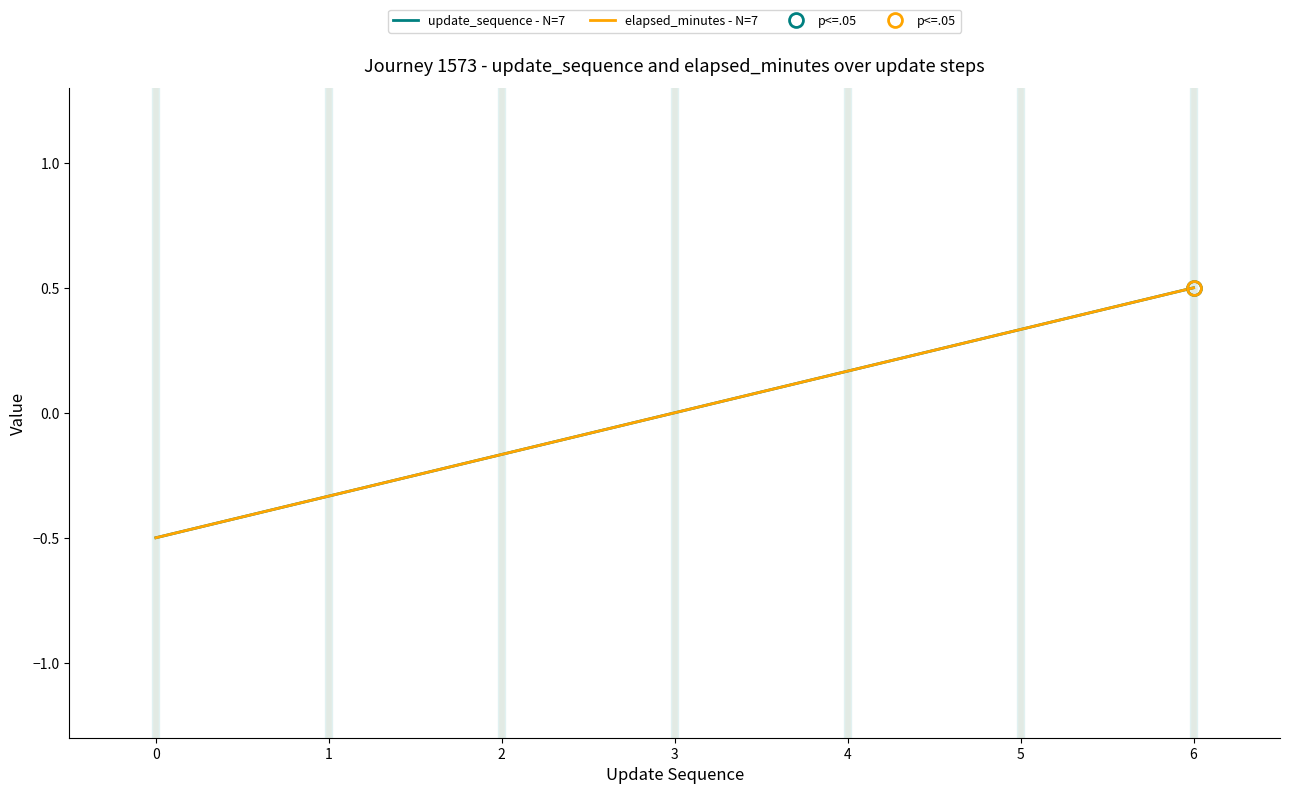

Which series has the widest spread of values?

elapsed_minutes - N=7